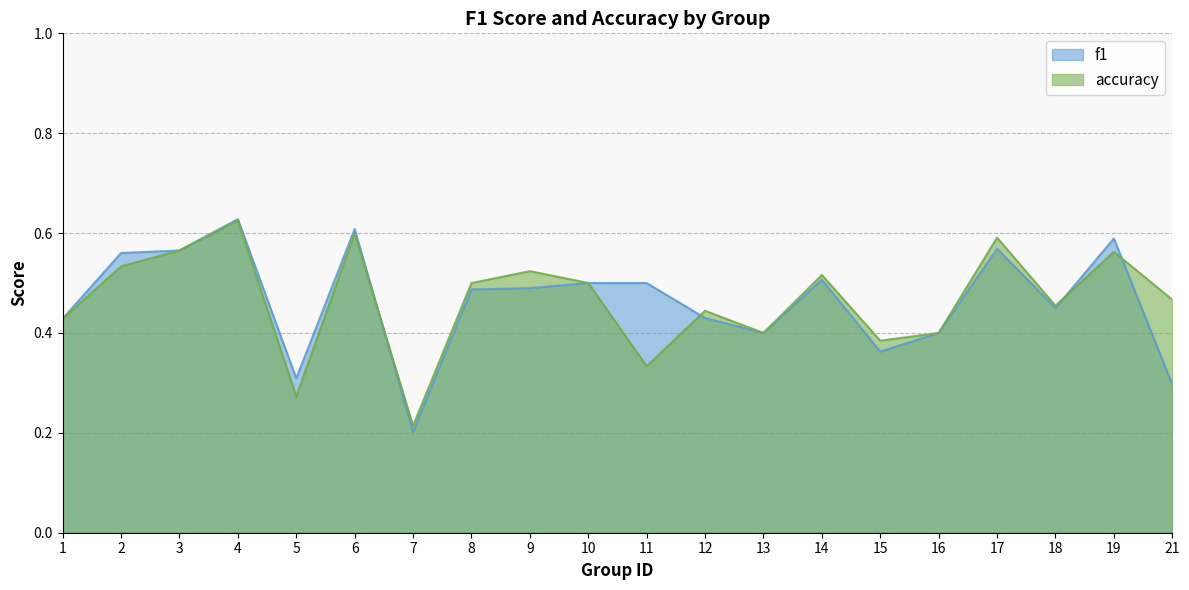

True or false: accuracy and f1 cross at least once.

True